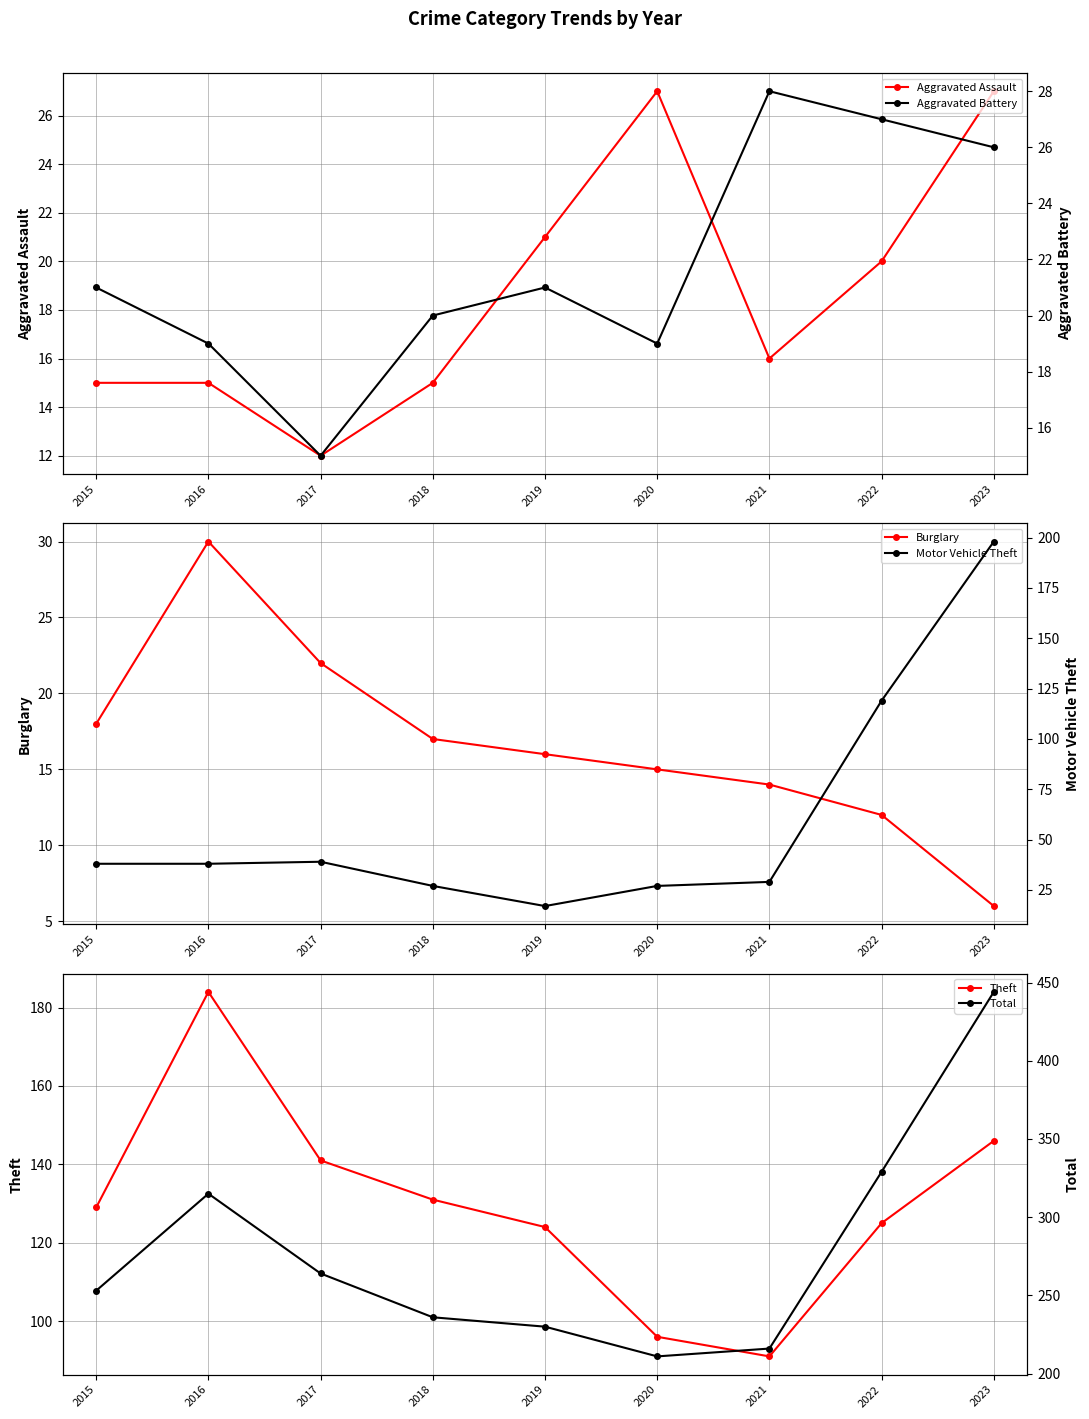

Reading right to left, what are all the values shown in this chart?

Aggravated Assault: 27	20	16	27	21	15	12	15	15
Burglary: 6	12	14	15	16	17	22	30	18
Theft: 146	125	91	96	124	131	141	184	129
Aggravated Battery: 26	27	28	19	21	20	15	19	21
Motor Vehicle Theft: 198	119	29	27	17	27	39	38	38
Total: 444	329	216	211	230	236	264	315	253